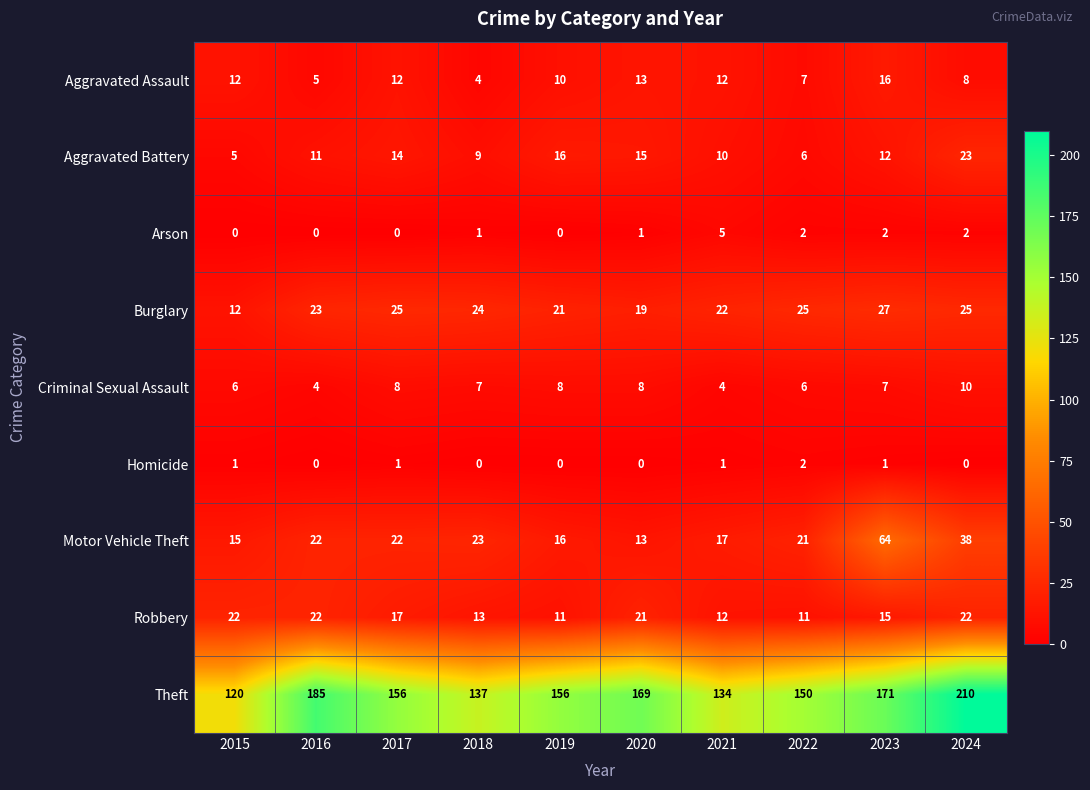

At which label does Aggravated Battery first exceed 12?

2017